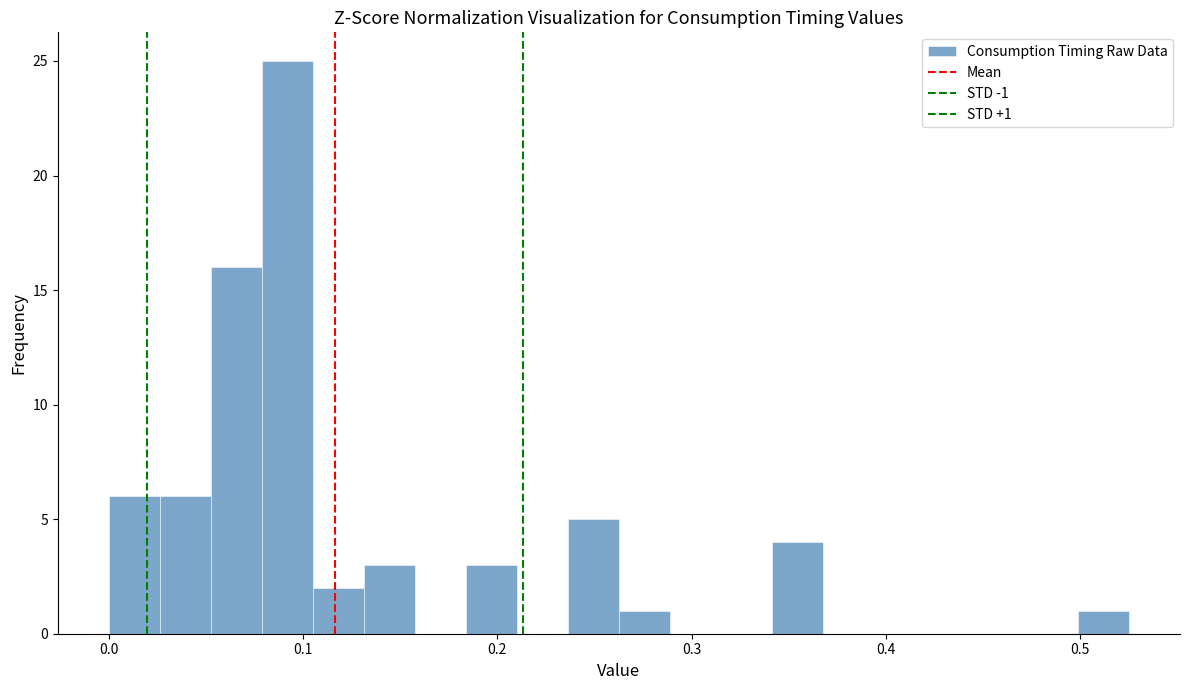

Around what value on the x-axis is the tallest bar? Give the approximate position of its centre, as read against the axis.

0.09